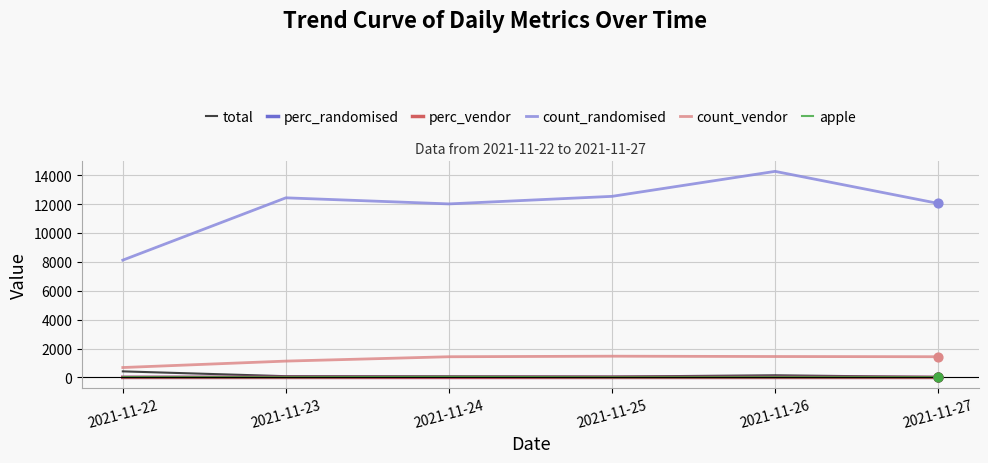

Which series has the largest total across all categories?

count_randomised